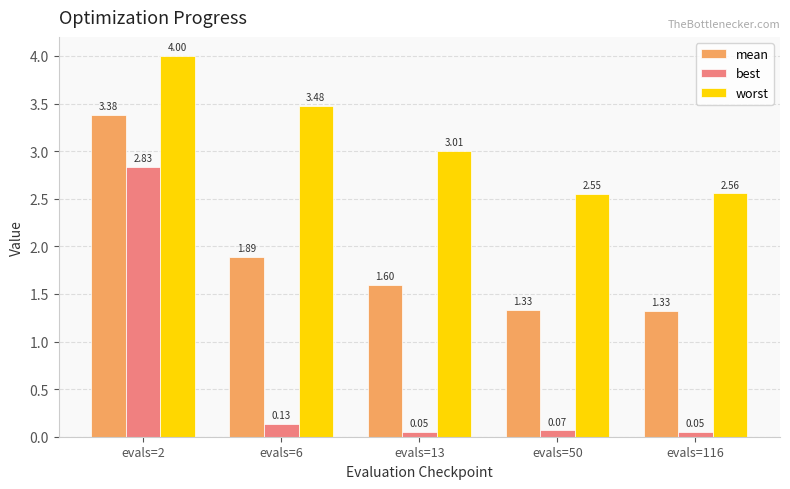

Which series has the largest range (max minus min)?

best